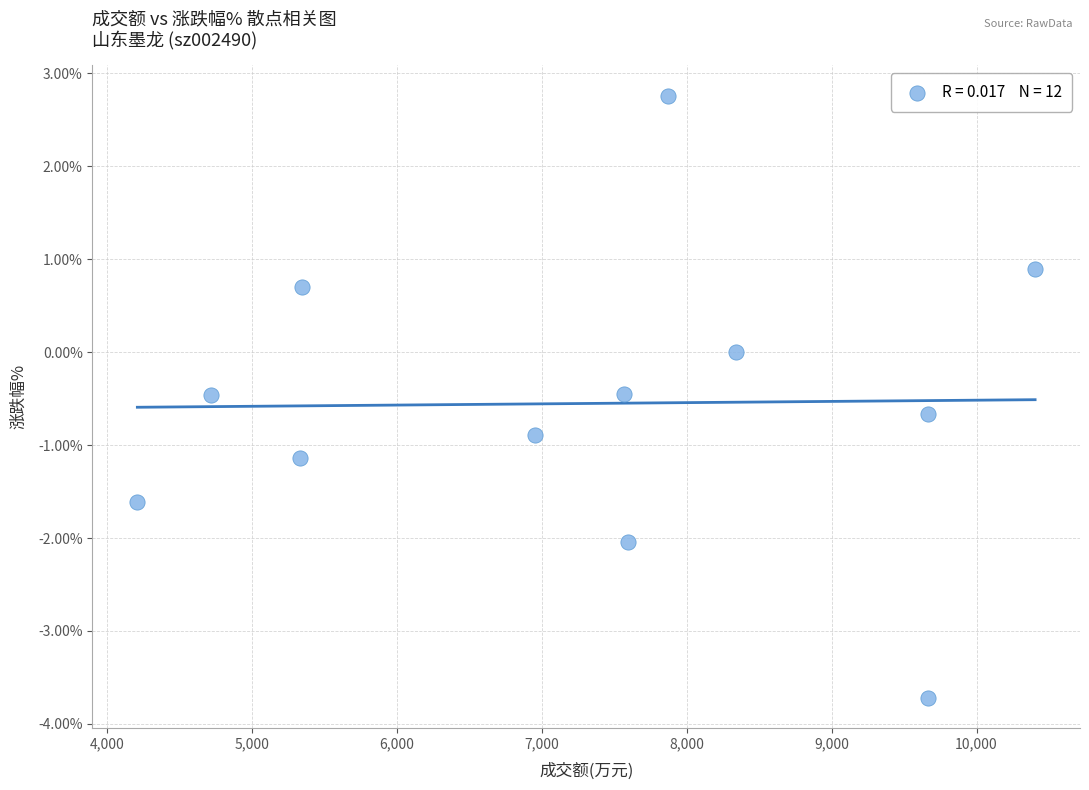

What is the range of X values (max minus min)?

6194.0